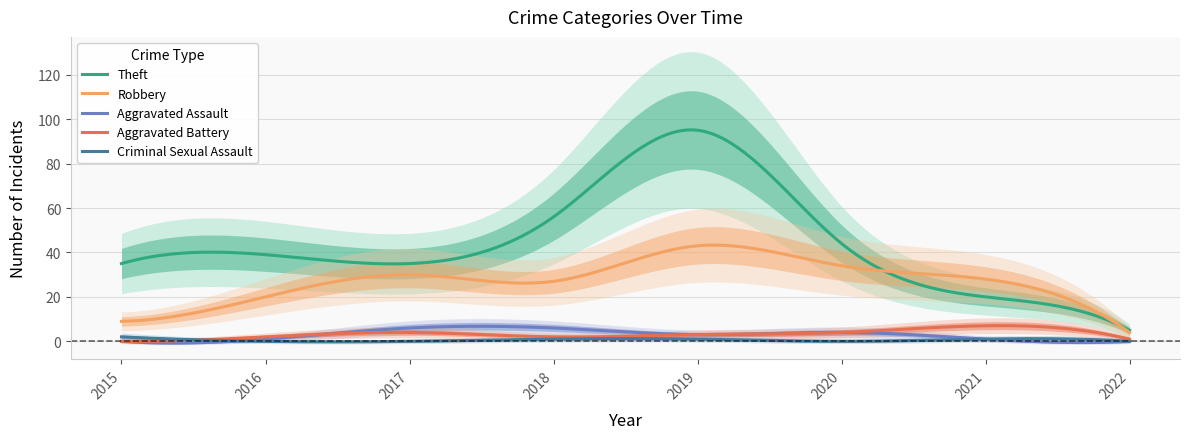

What is the sum of all Aggravated Battery values?

1014.7